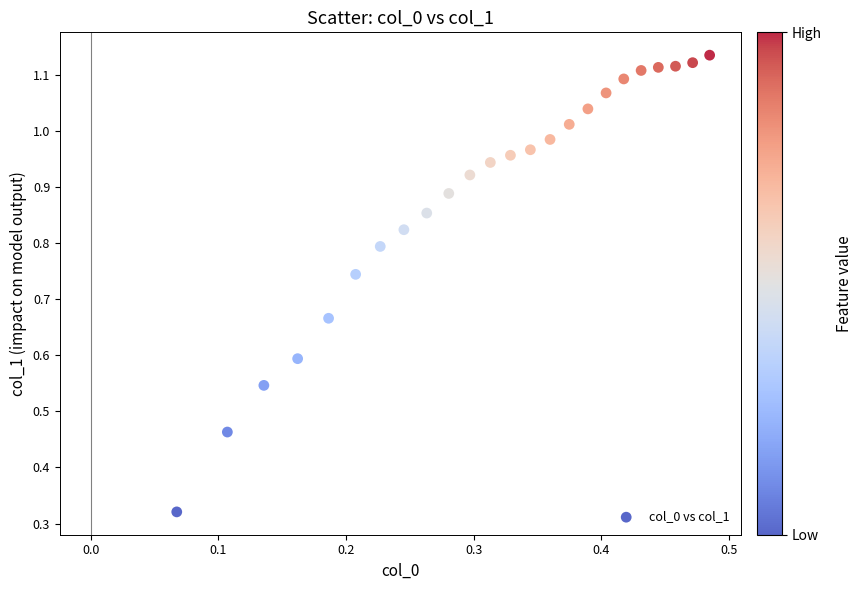

What is the range of X values (max minus min)?

0.4